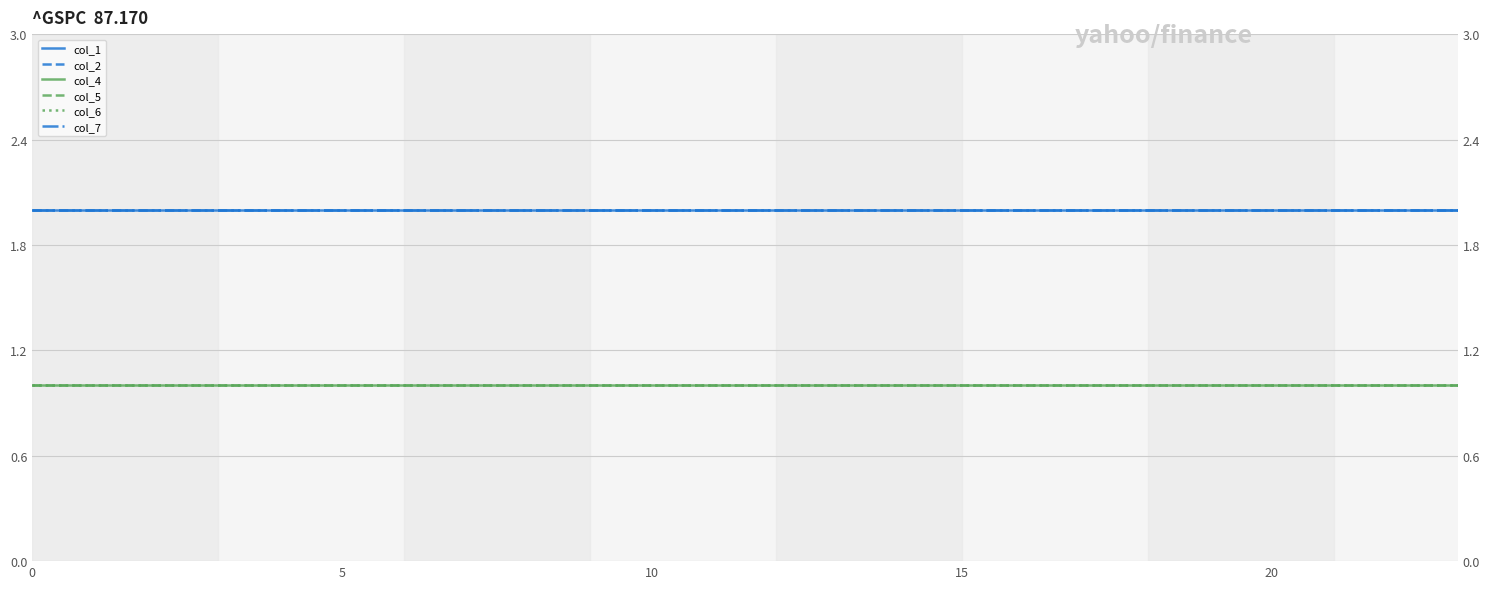

How many data points does each series have?

24